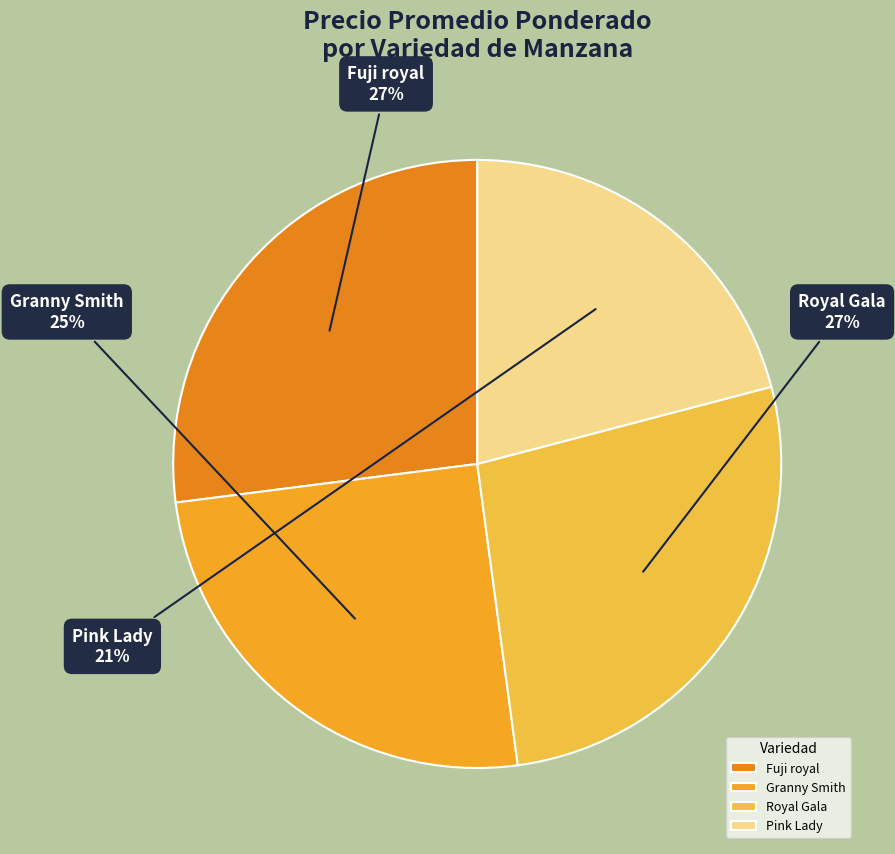

The Fuji royal slice represents 13% of the pie. True or false?

False